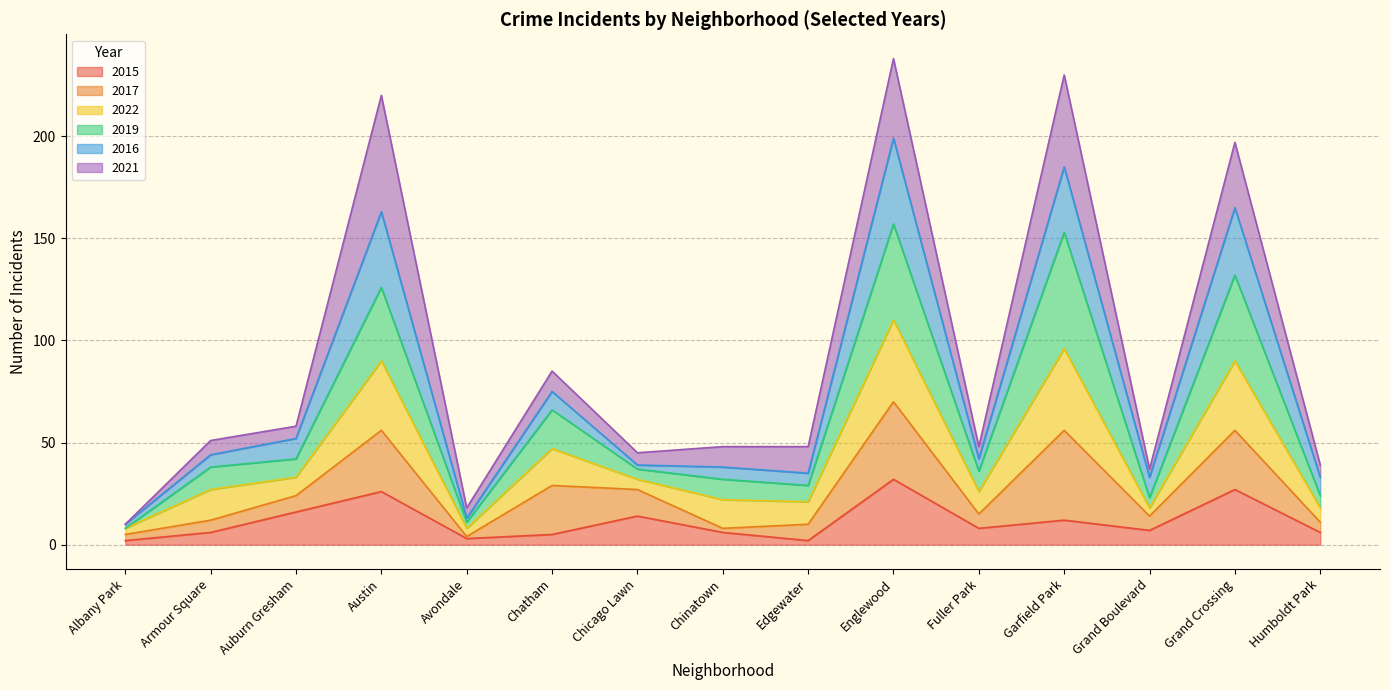

The value of 2015 at Auburn Gresham is 16. True or false?

True